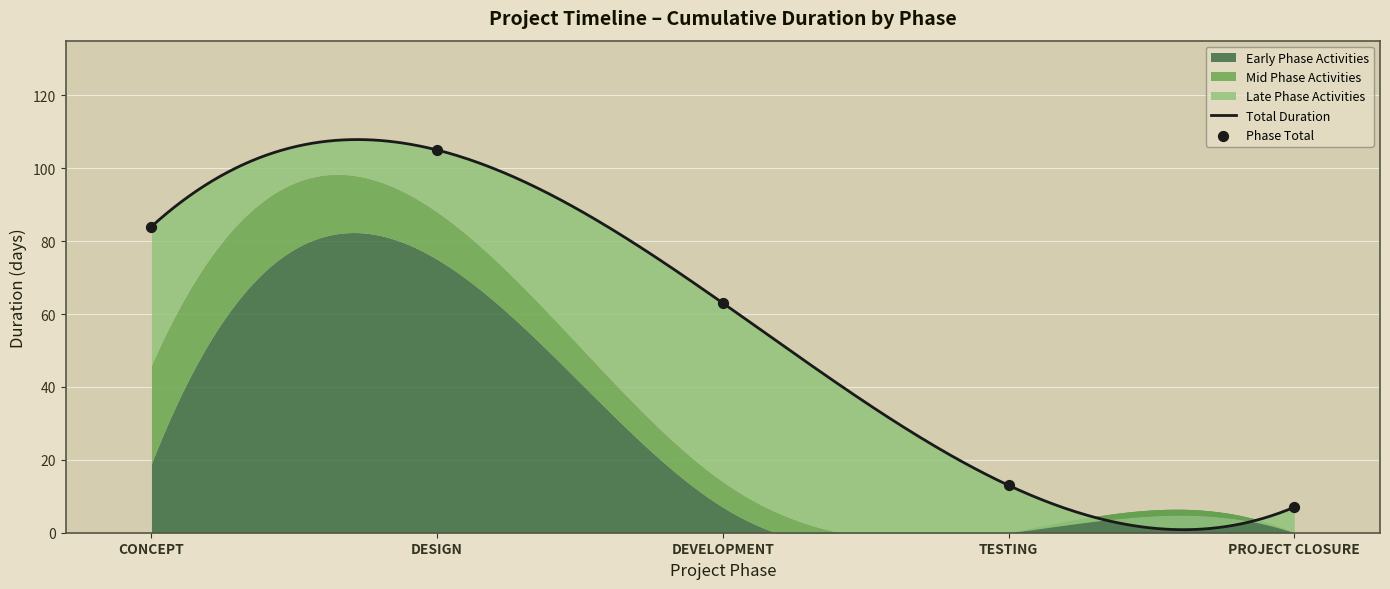

Between TESTING and CONCEPT, which is larger?

CONCEPT